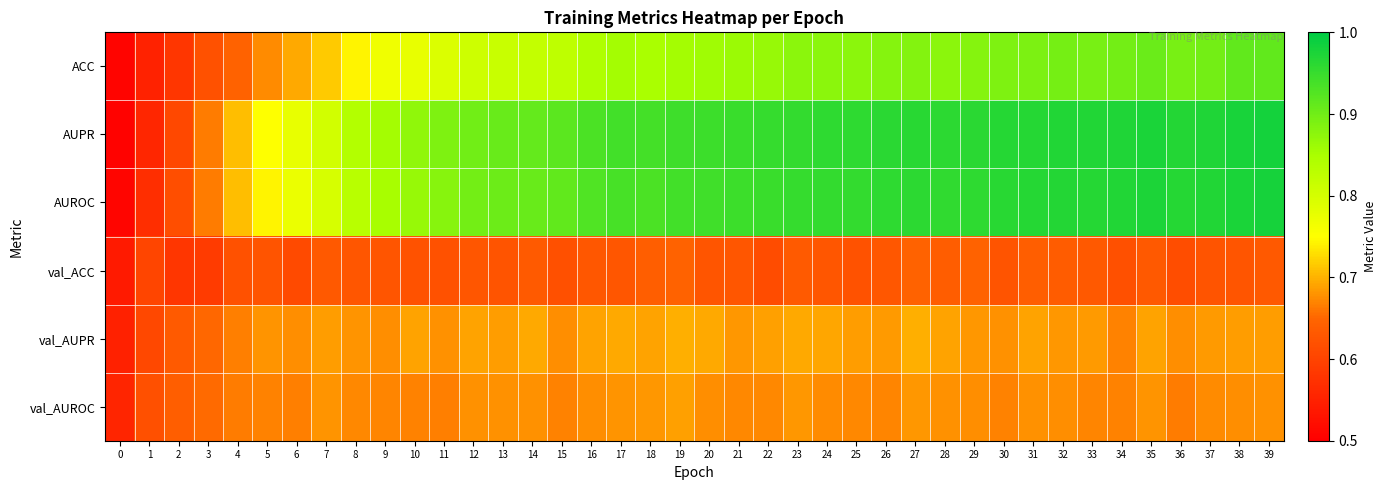

Which series has the widest spread of values?

AUPR